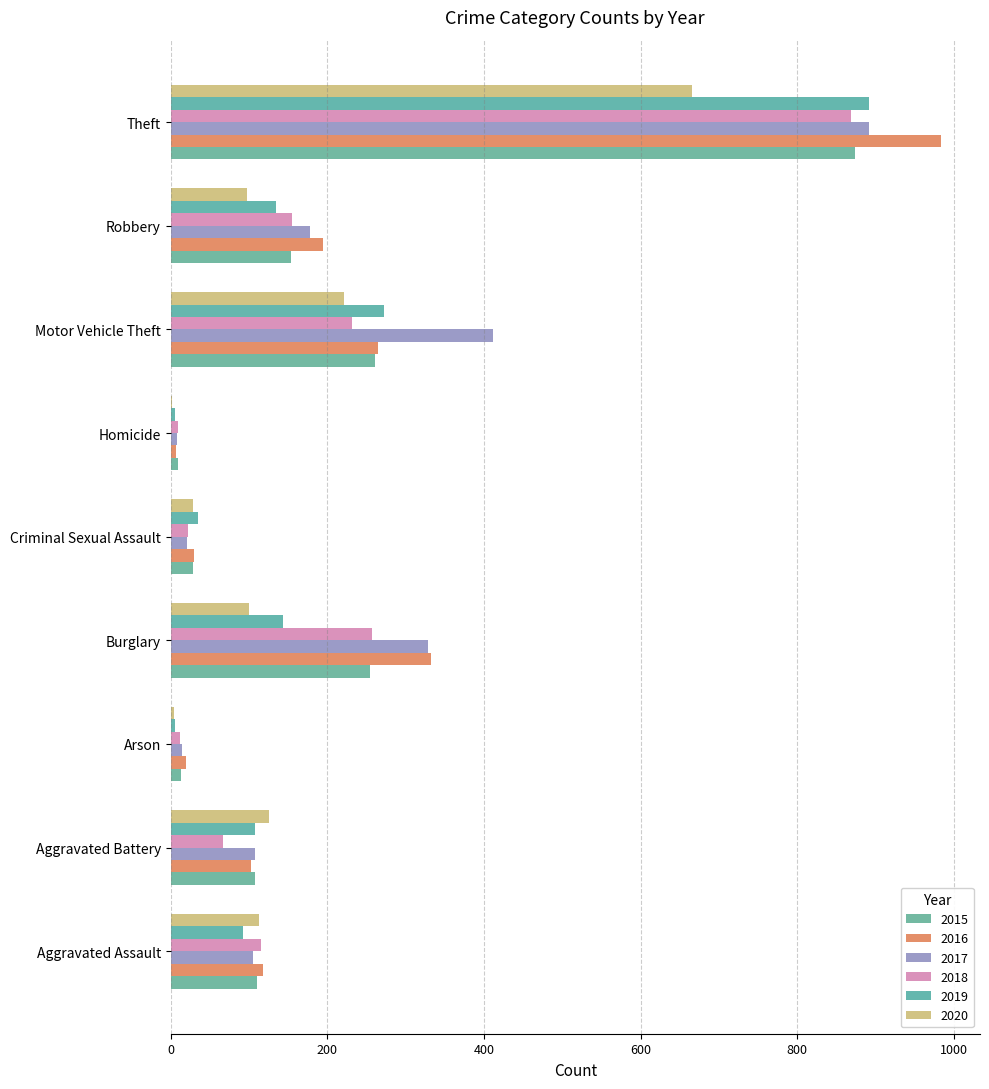

How many series are shown in this chart?

6